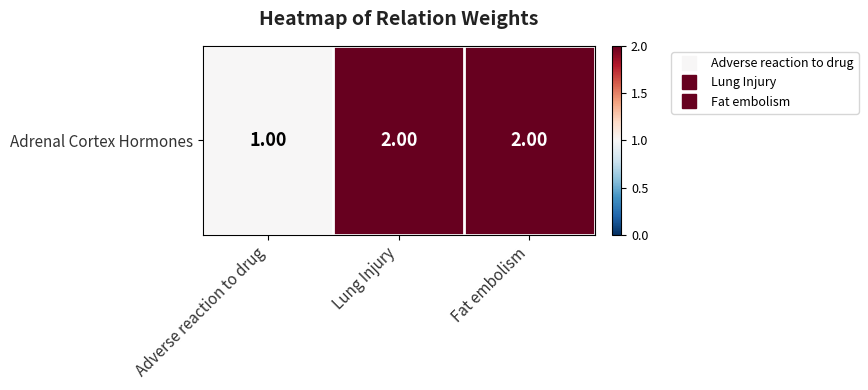

What is the change in value from Adverse reaction to drug to Lung Injury?

+1